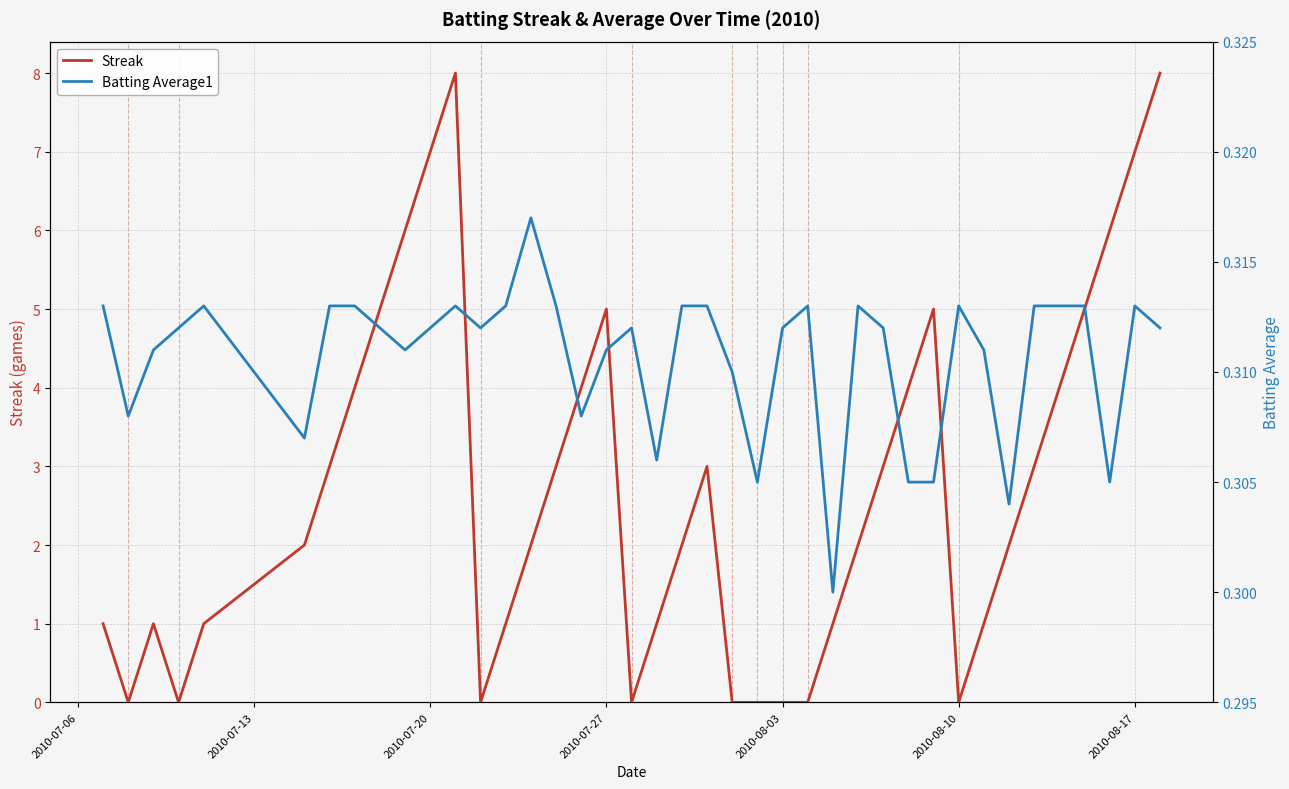

Which series ends up on top after the final intersection of Streak and Batting Average1?

Streak